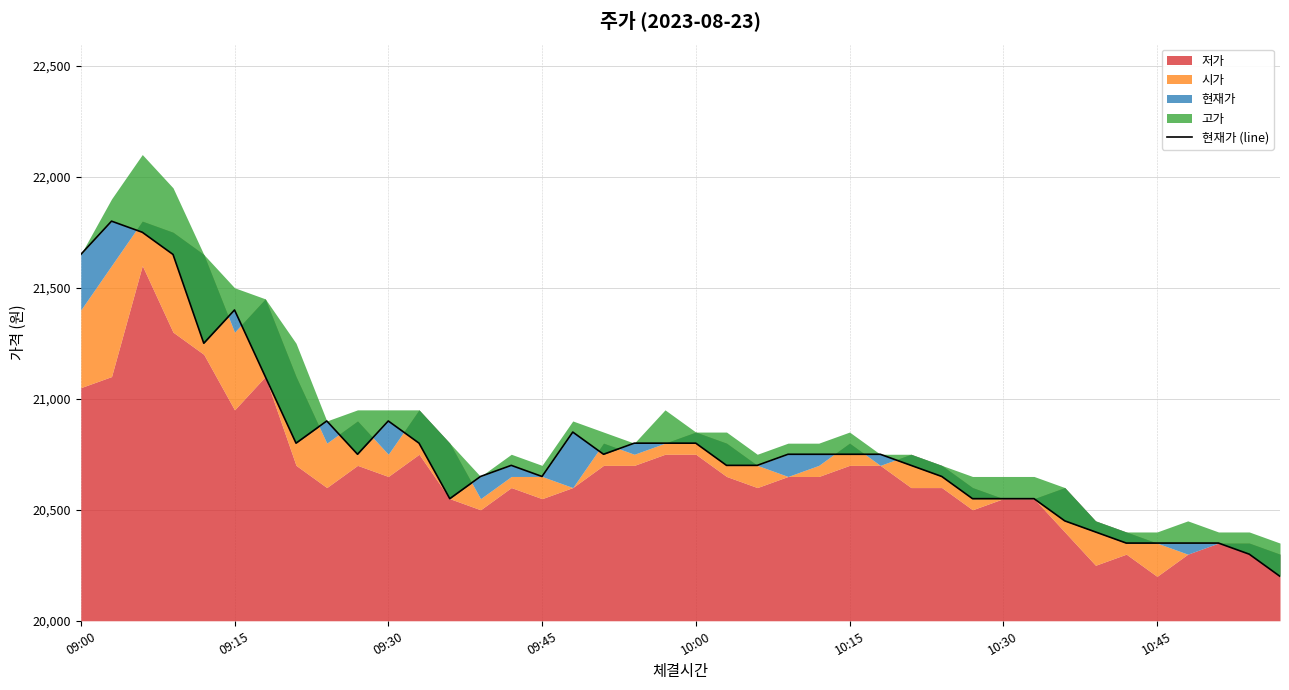

The chart shows a value of 20800 at 11. True or false?

True